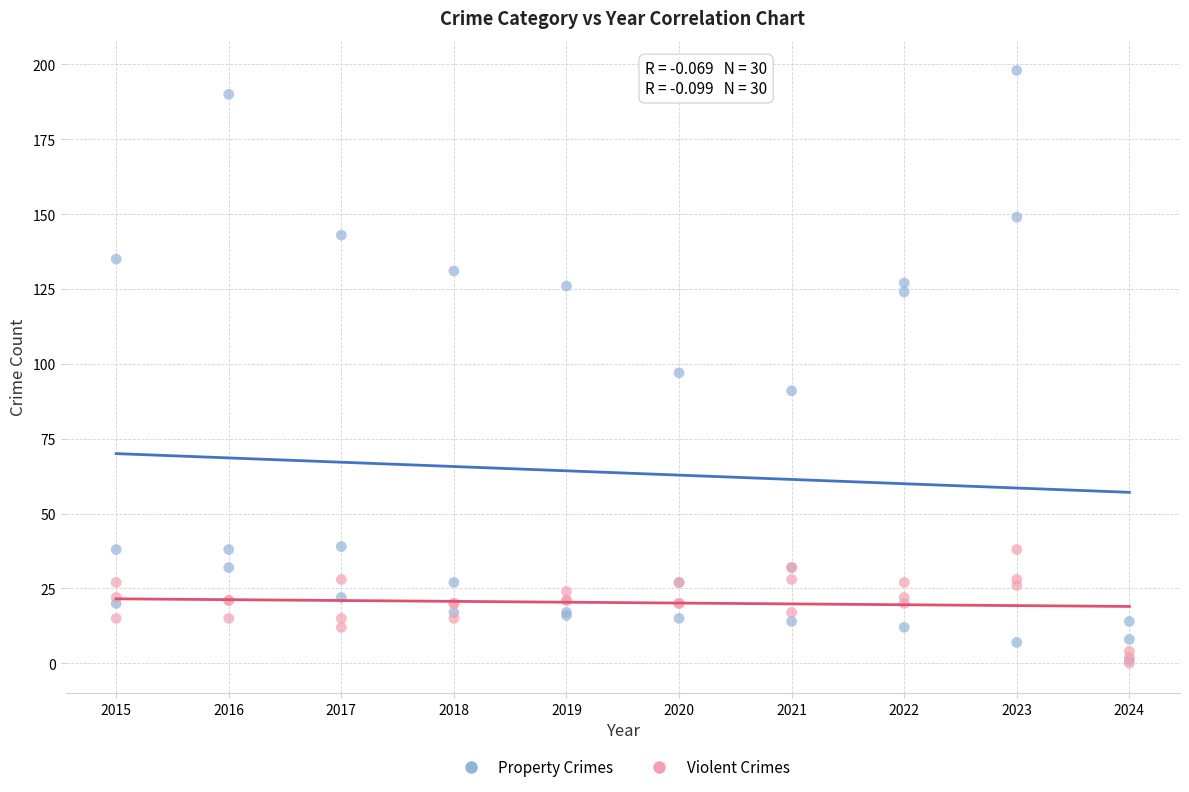

Which series contains the highest Y value?

Property Crimes